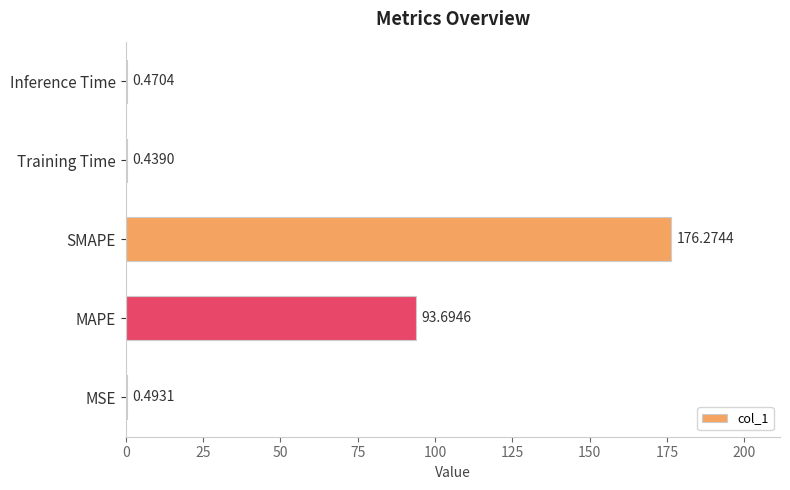

At which category does the chart reach its peak across all series?

SMAPE